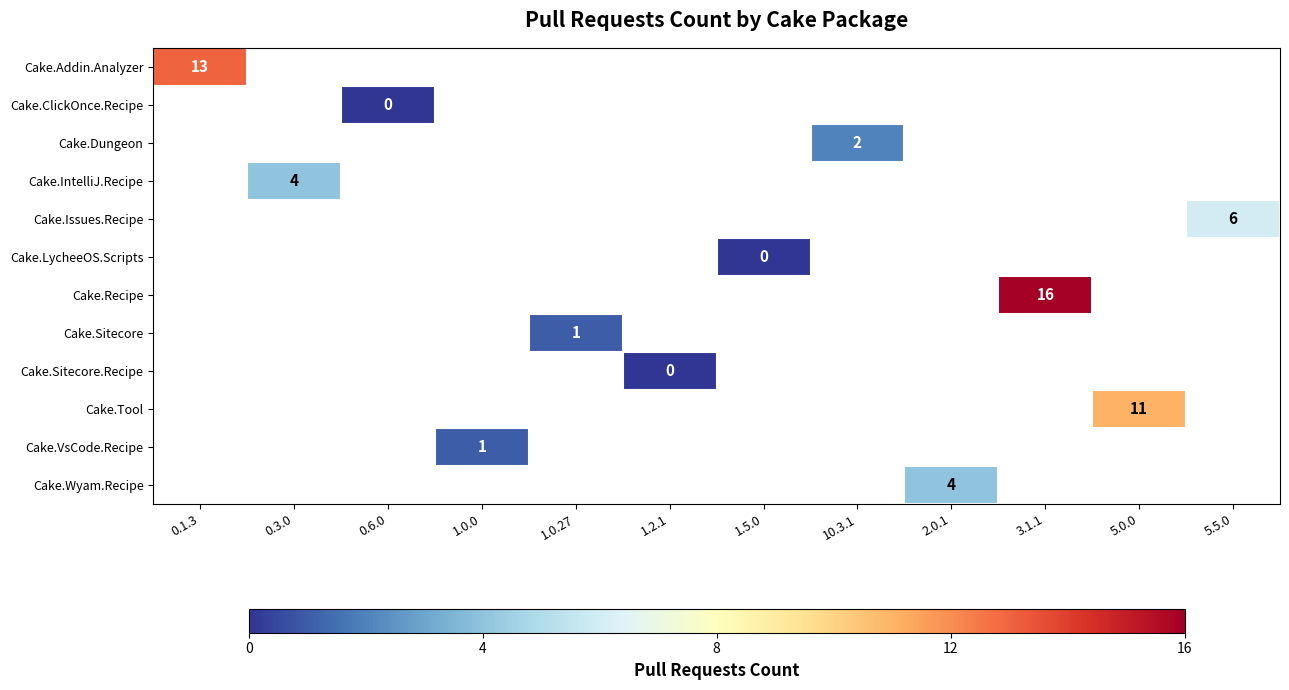

Is it true that Cake.Dungeon equals 3 at 10.3.1?

False